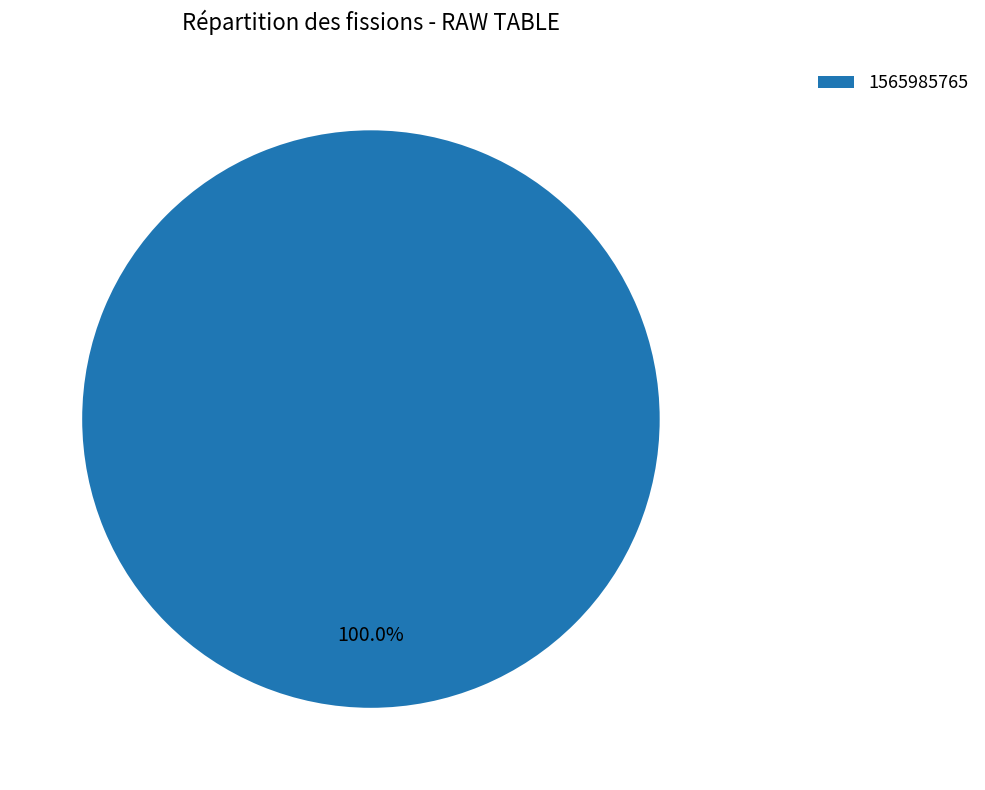

Is there a majority slice in this chart?

Yes